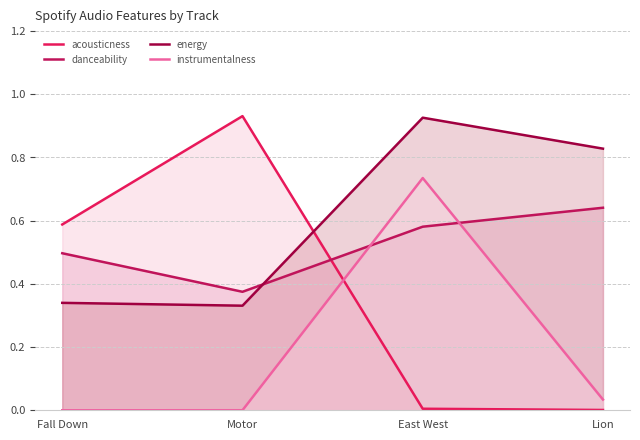

Which series has the largest total across all categories?

energy